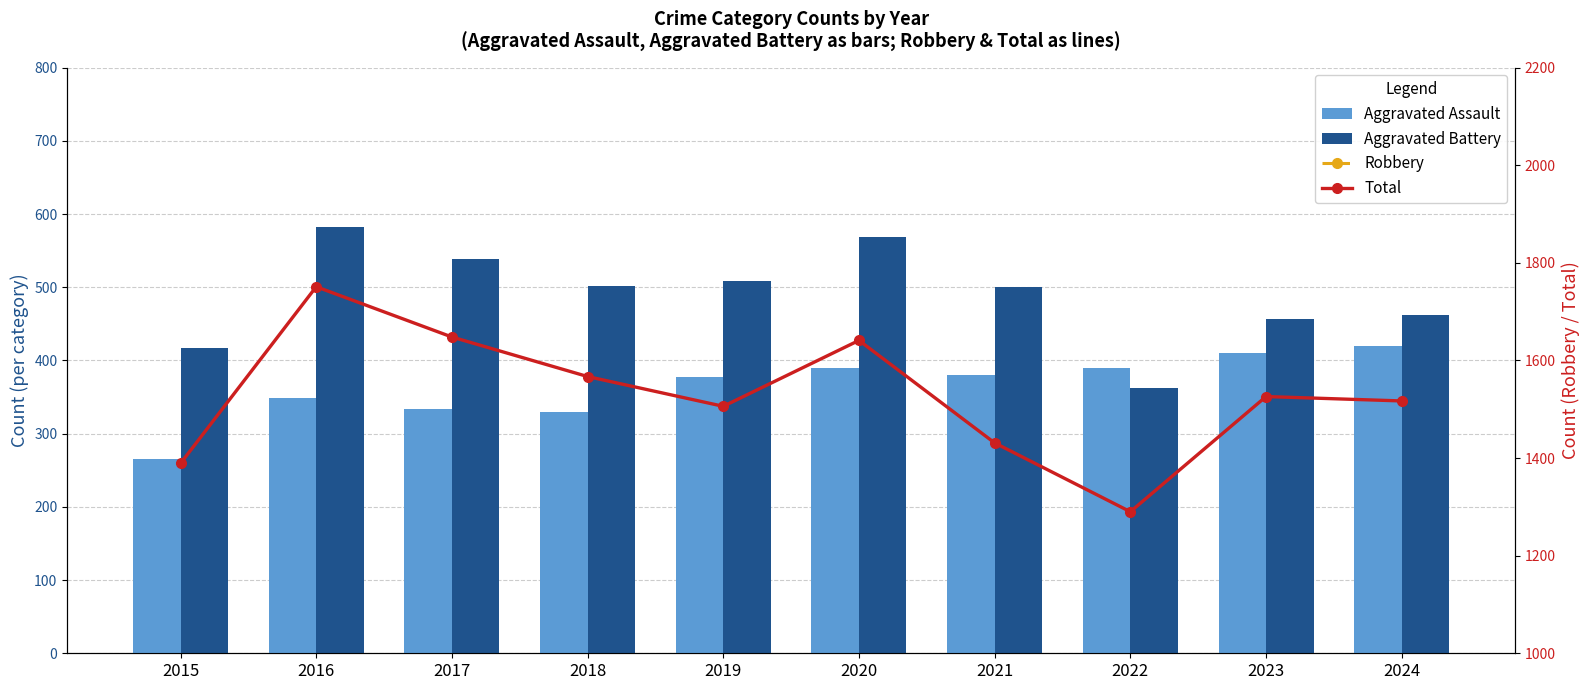

What is the difference between the maximum and second lowest values in the Total series?

362